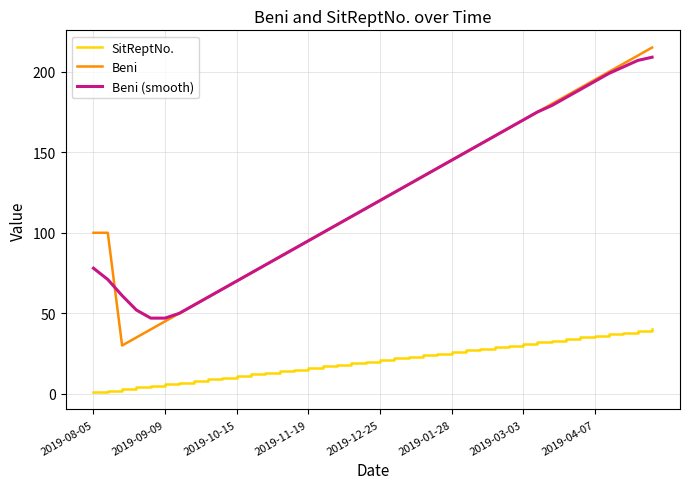

True or false: Beni and SitReptNo. cross at least once.

False